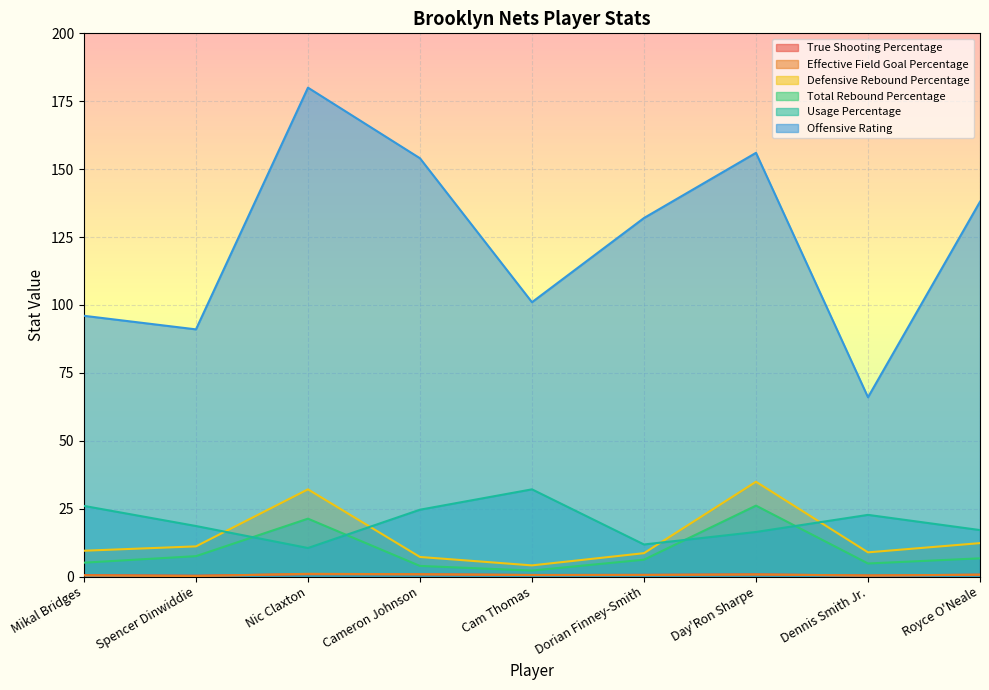

Between Nic Claxton and Royce O'Neale, which series saw the biggest shift?

Offensive Rating